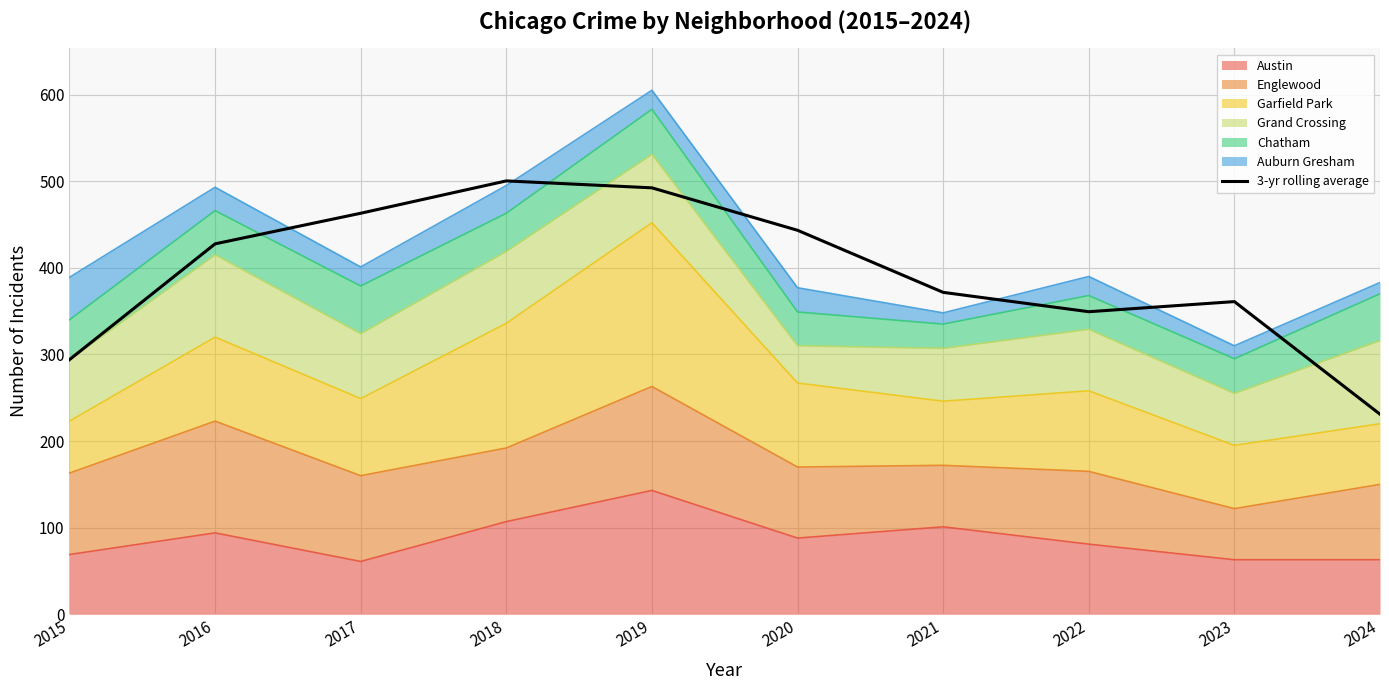

What is the greatest value displayed?

500.3